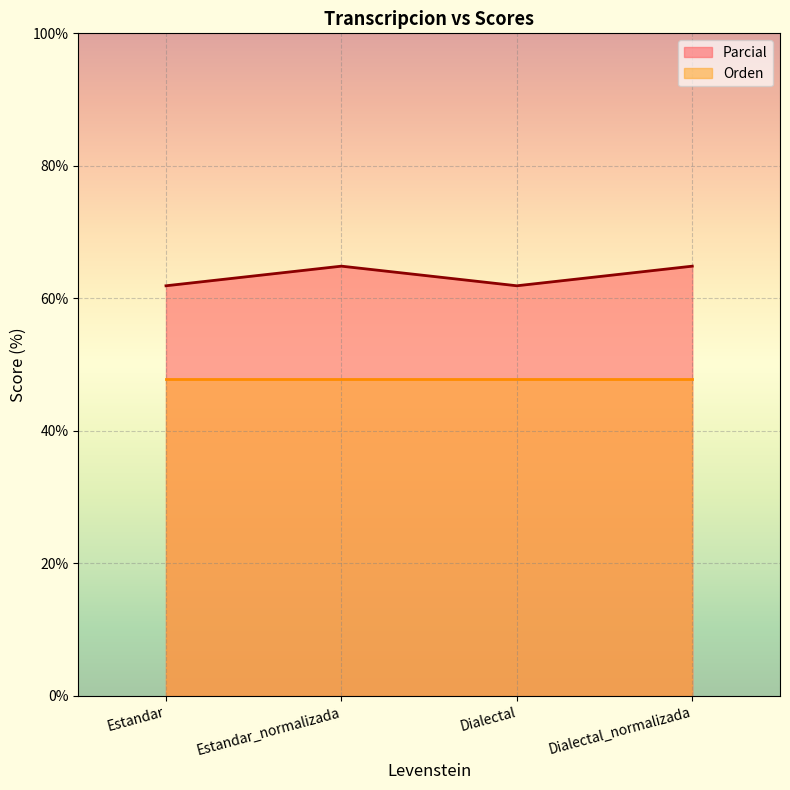

How many lines are shown in the chart?

2